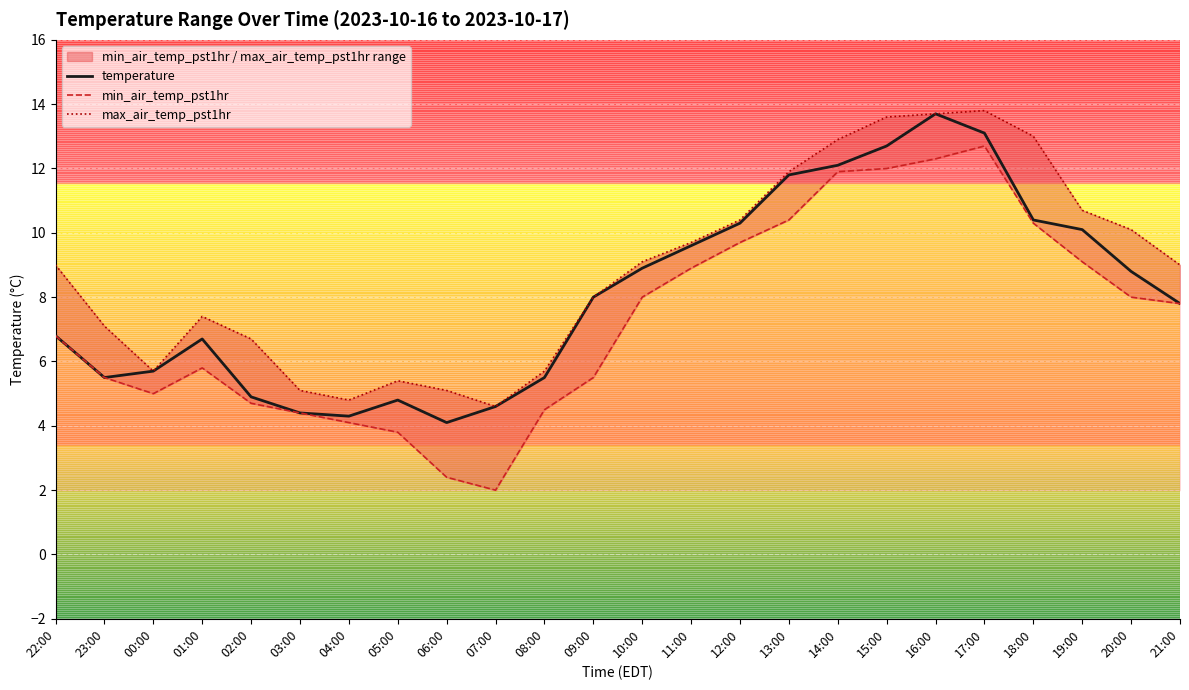

At how many categories does at least one series exceed 11?

6